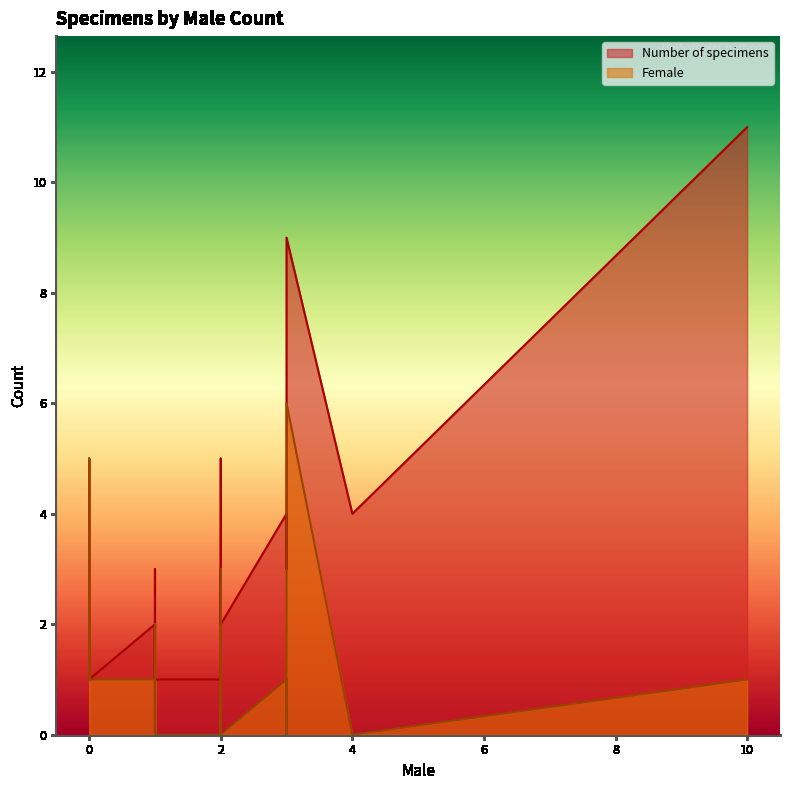

At 20, list the series in order from largest to smallest.

Number of specimens, Female